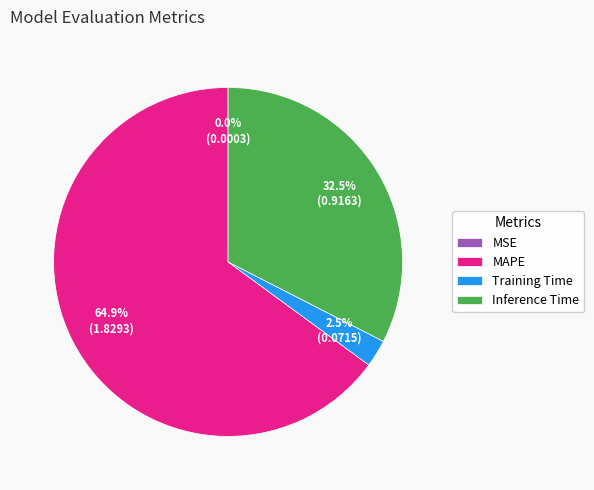

Does Training Time represent more than half of the total?

No